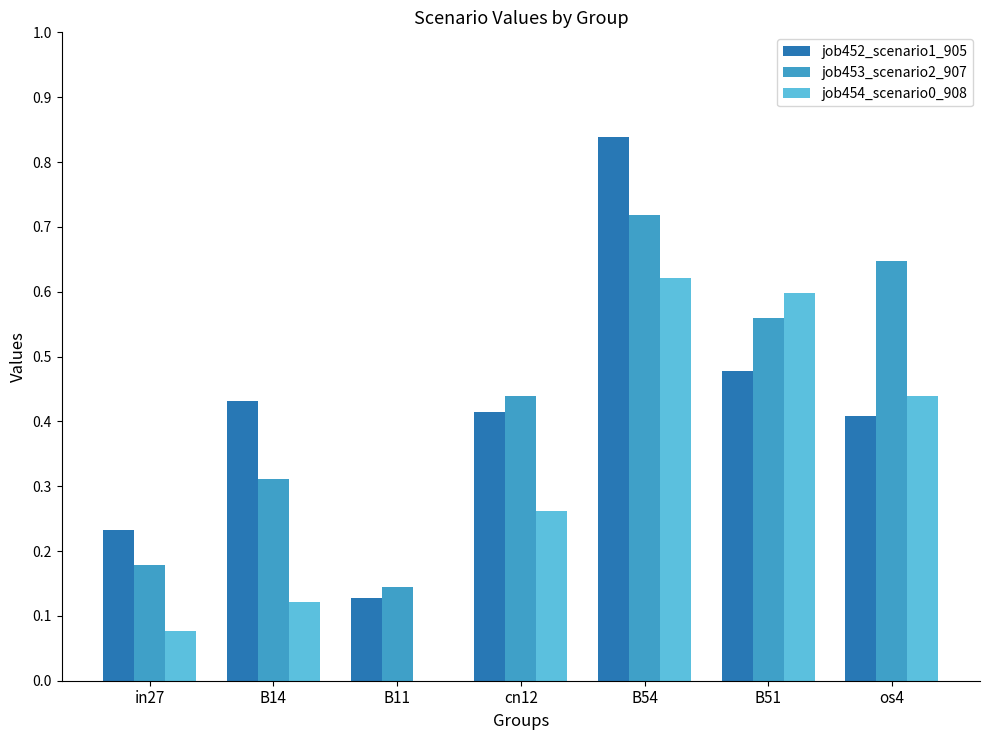

Which series changed the most between in27 and B54?

job452_scenario1_905